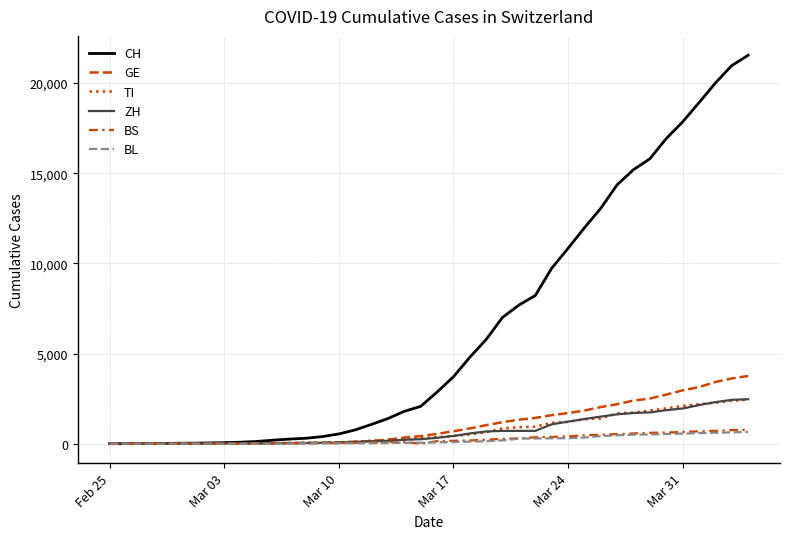

True or false: BS and ZH cross at least once.

False